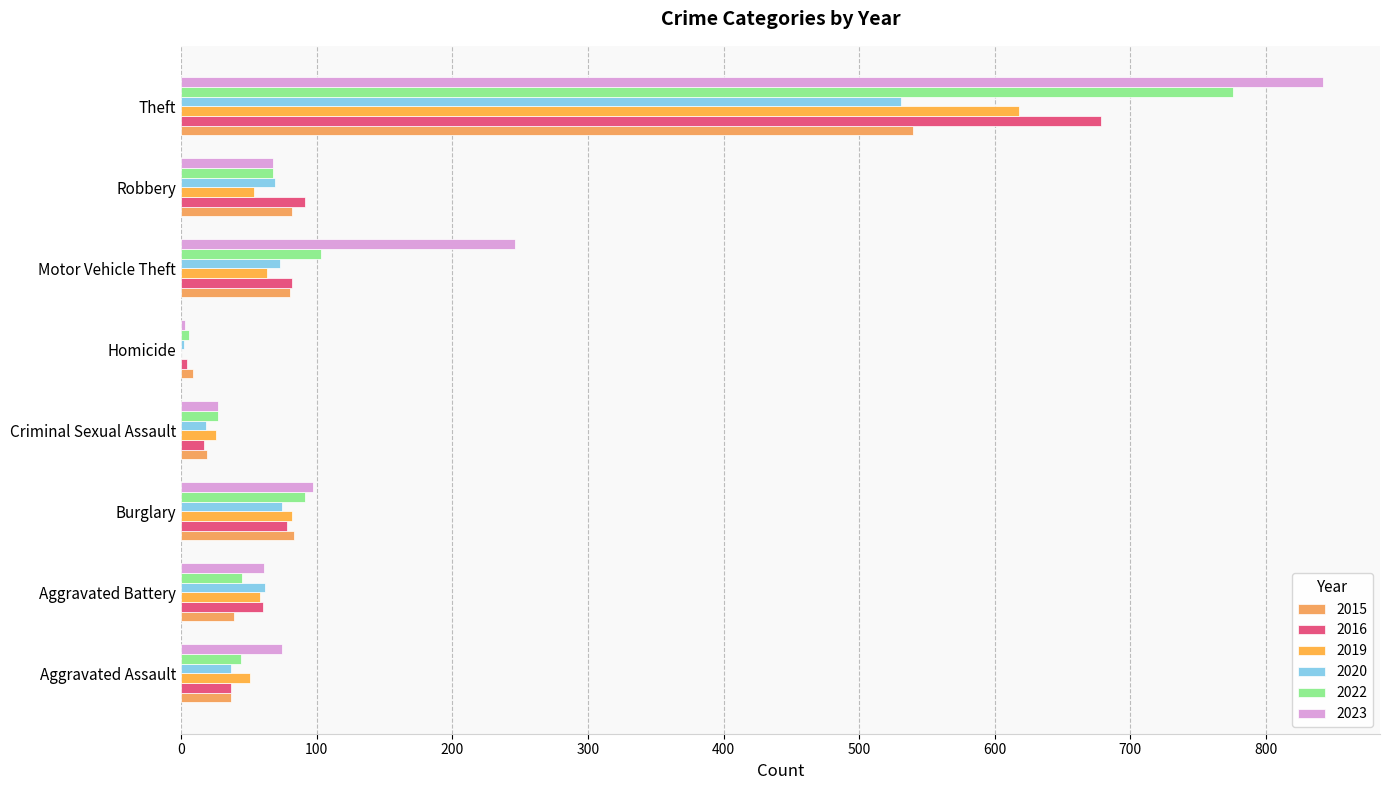

Reading left to right, list all the values displayed in this chart.

2015: Aggravated Assault=37	Aggravated Battery=39	Burglary=83	Criminal Sexual Assault=19	Homicide=9	Motor Vehicle Theft=80	Robbery=82	Theft=540
2016: Aggravated Assault=37	Aggravated Battery=60	Burglary=78	Criminal Sexual Assault=17	Homicide=4	Motor Vehicle Theft=82	Robbery=91	Theft=678
2019: Aggravated Assault=51	Aggravated Battery=58	Burglary=82	Criminal Sexual Assault=26	Homicide=0	Motor Vehicle Theft=63	Robbery=54	Theft=618
2020: Aggravated Assault=37	Aggravated Battery=62	Burglary=74	Criminal Sexual Assault=18	Homicide=2	Motor Vehicle Theft=73	Robbery=69	Theft=531
2022: Aggravated Assault=44	Aggravated Battery=45	Burglary=91	Criminal Sexual Assault=27	Homicide=6	Motor Vehicle Theft=103	Robbery=68	Theft=776
2023: Aggravated Assault=74	Aggravated Battery=61	Burglary=97	Criminal Sexual Assault=27	Homicide=3	Motor Vehicle Theft=246	Robbery=68	Theft=842